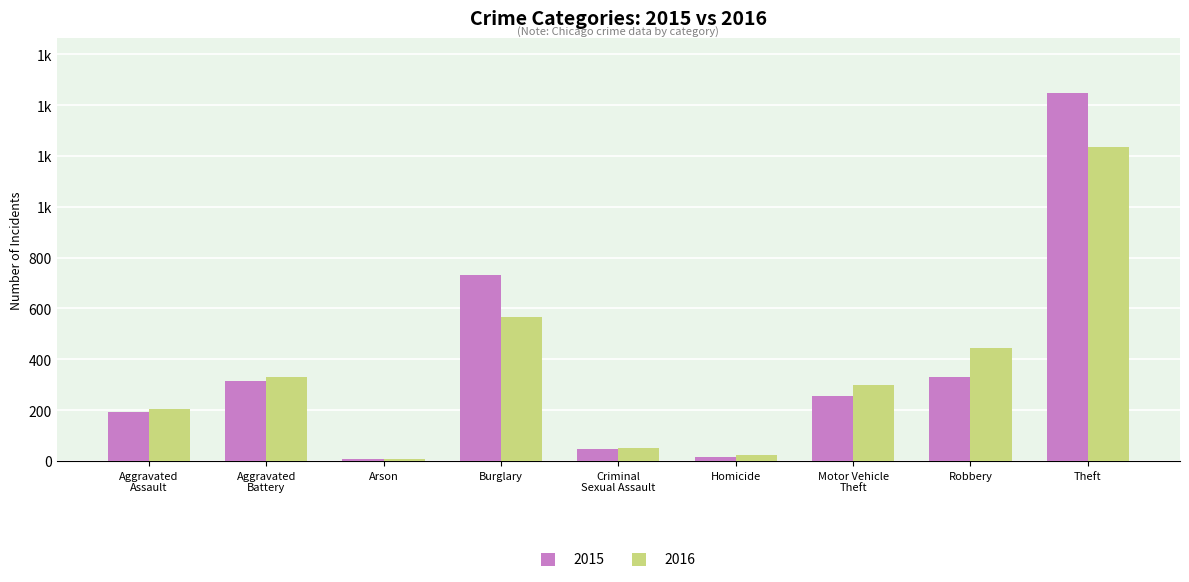

Which series changed the most between Motor Vehicle
Theft and Robbery?

2016